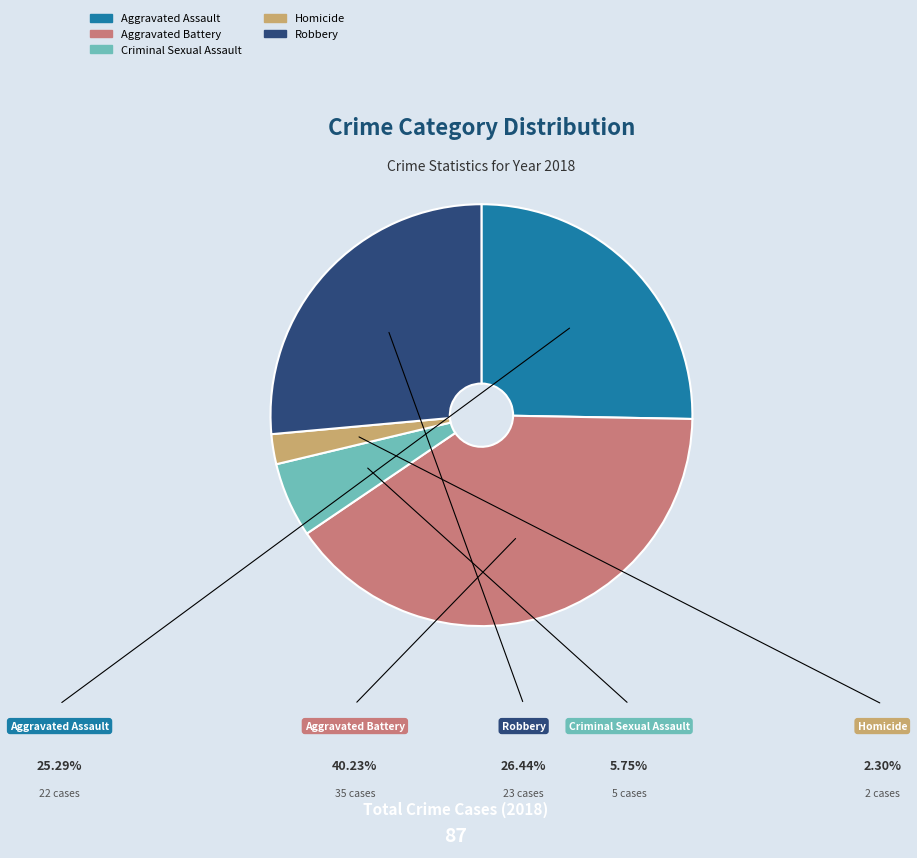

To the nearest percent, what portion does Robbery represent?

26%